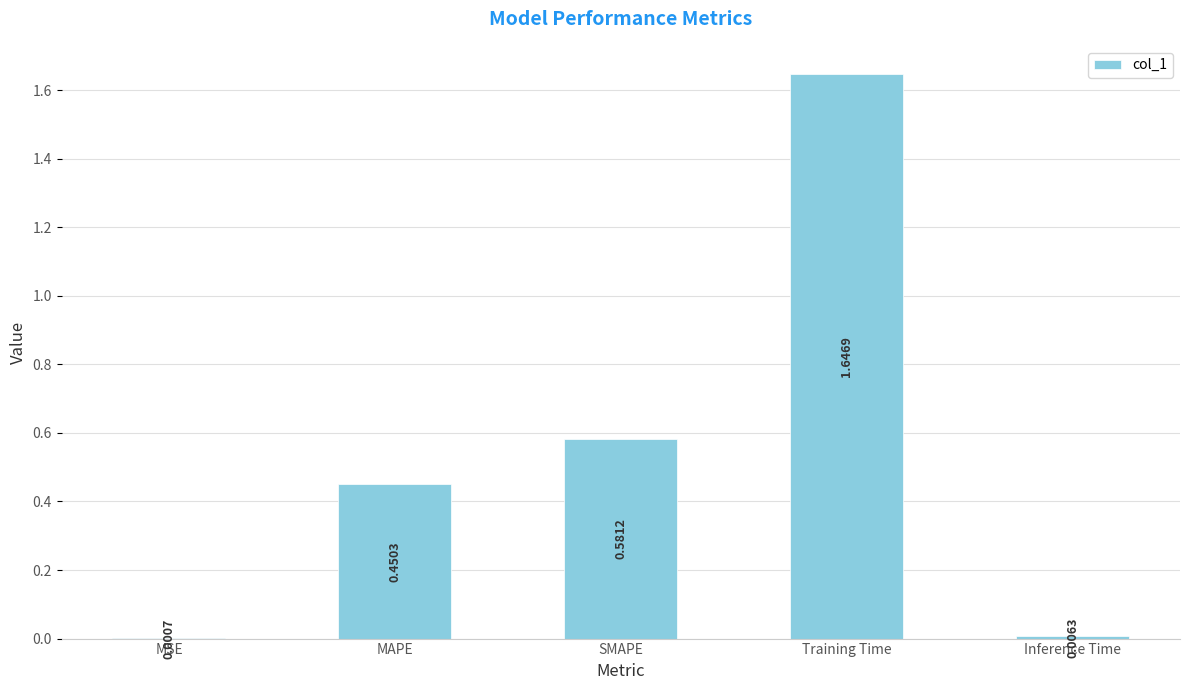

Where is the data nearest to the value 0?

MSE